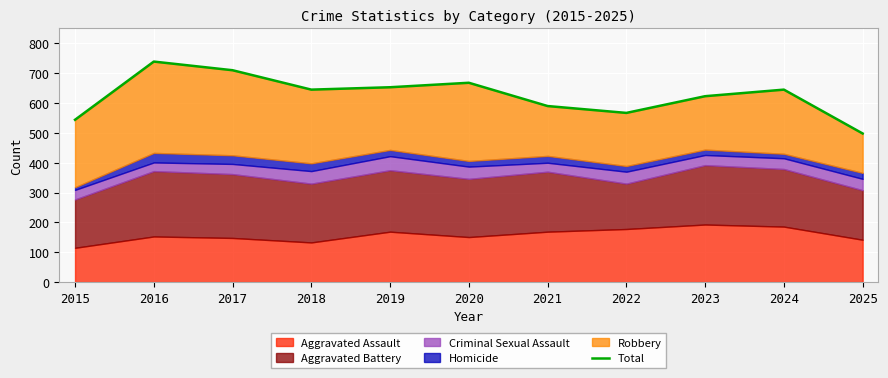

Approximately how many times larger is the value at 2015 compared to 2023?

0.9